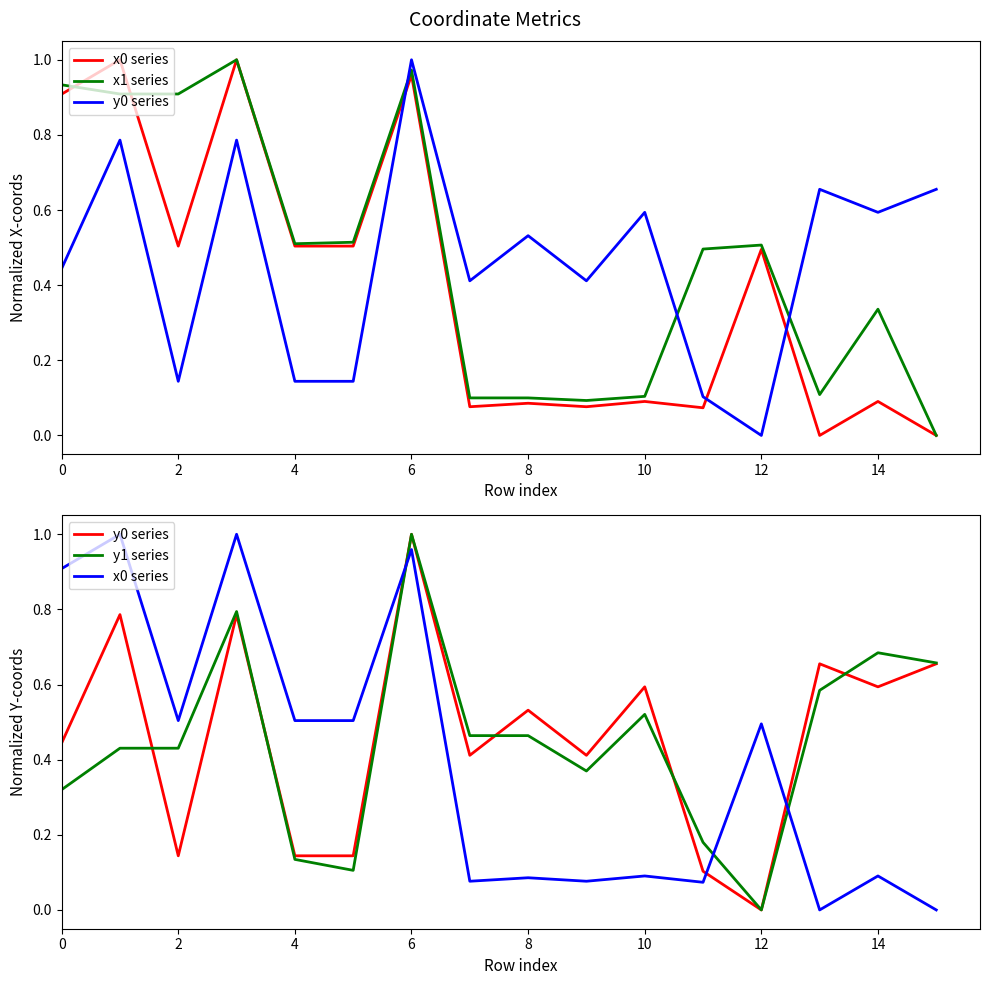

What are all the series names shown in the legend?

x0 series, x1 series, y0 series, y1 series